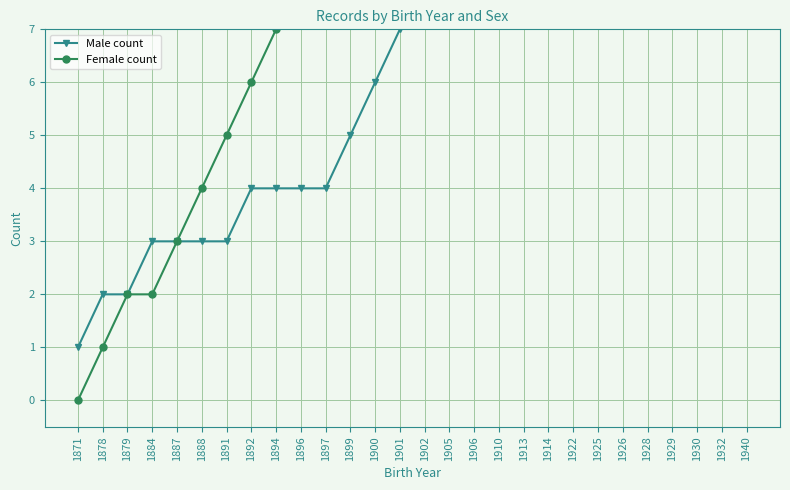

How many values in the Male count series are below 8?

14